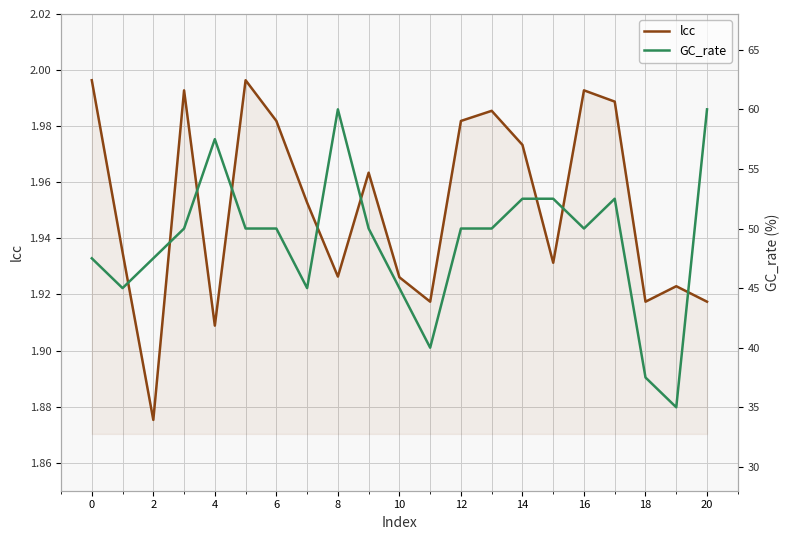

The lcc series shows 3.1 at 16. True or false?

False